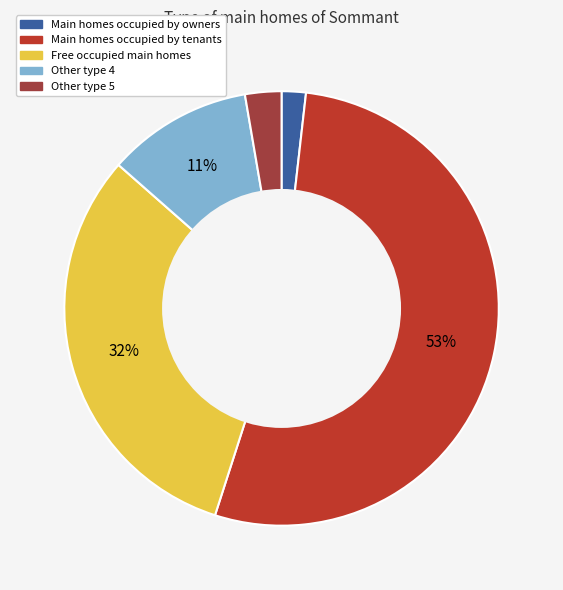

Rank the categories by value from highest to lowest.

Main homes occupied by tenants, Free occupied main homes, Other type 4, Other type 5, Main homes occupied by owners